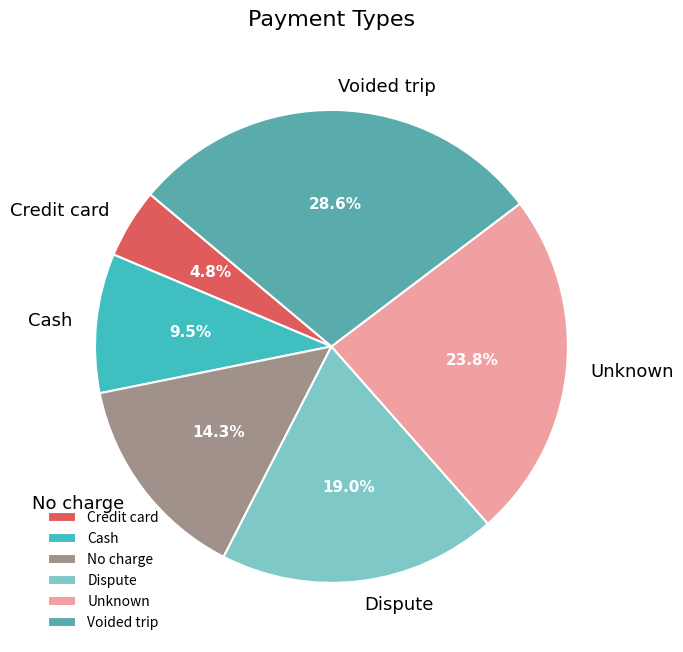

Which category has the biggest portion of the pie?

Voided trip